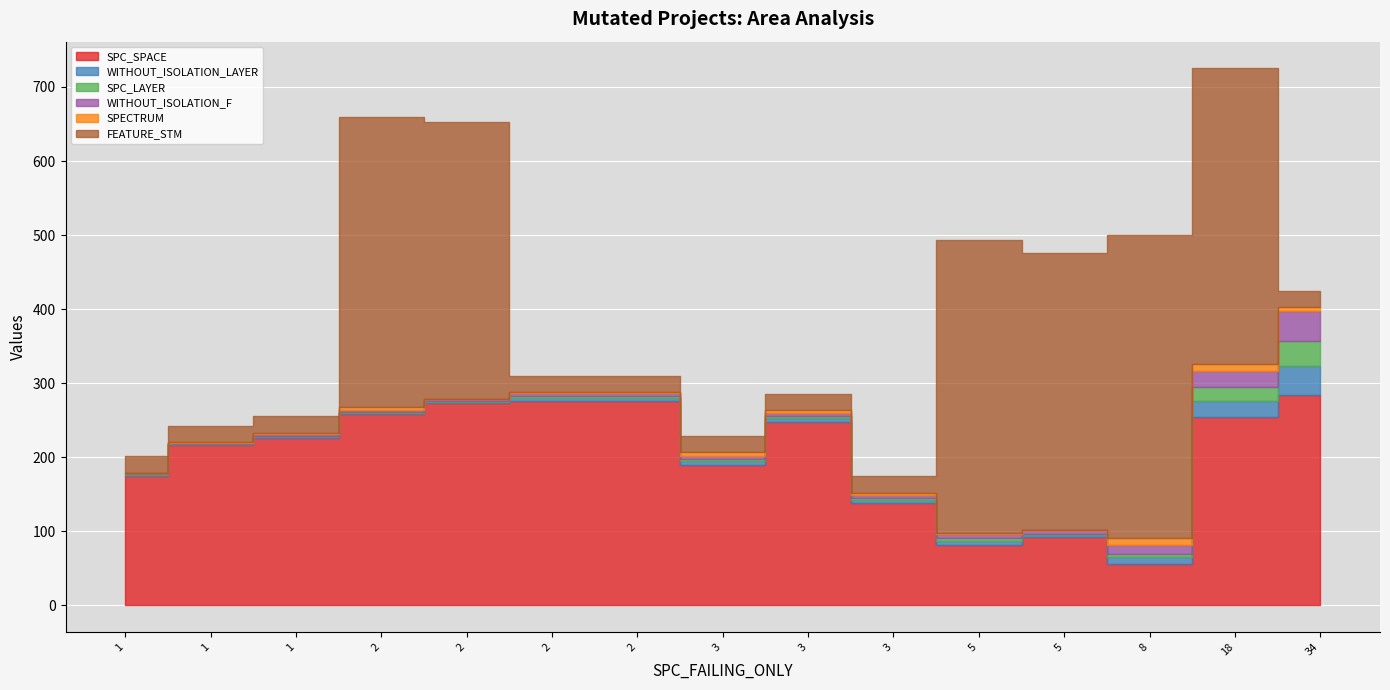

True or false: FEATURE_STM and SPECTRUM cross at least once.

False